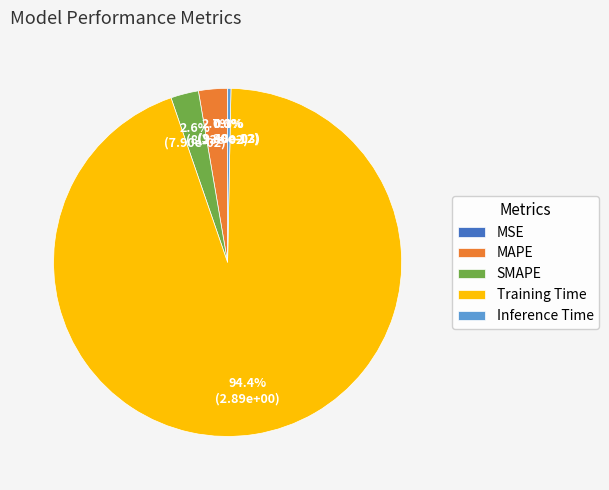

How many slices are in this pie chart?

5